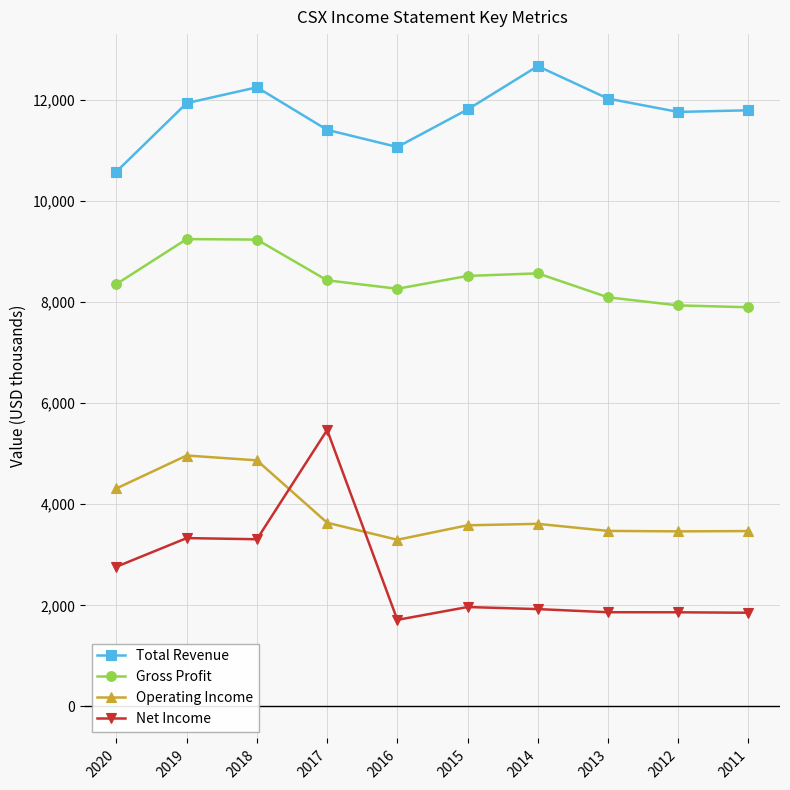

Which series has the largest range (max minus min)?

Net Income